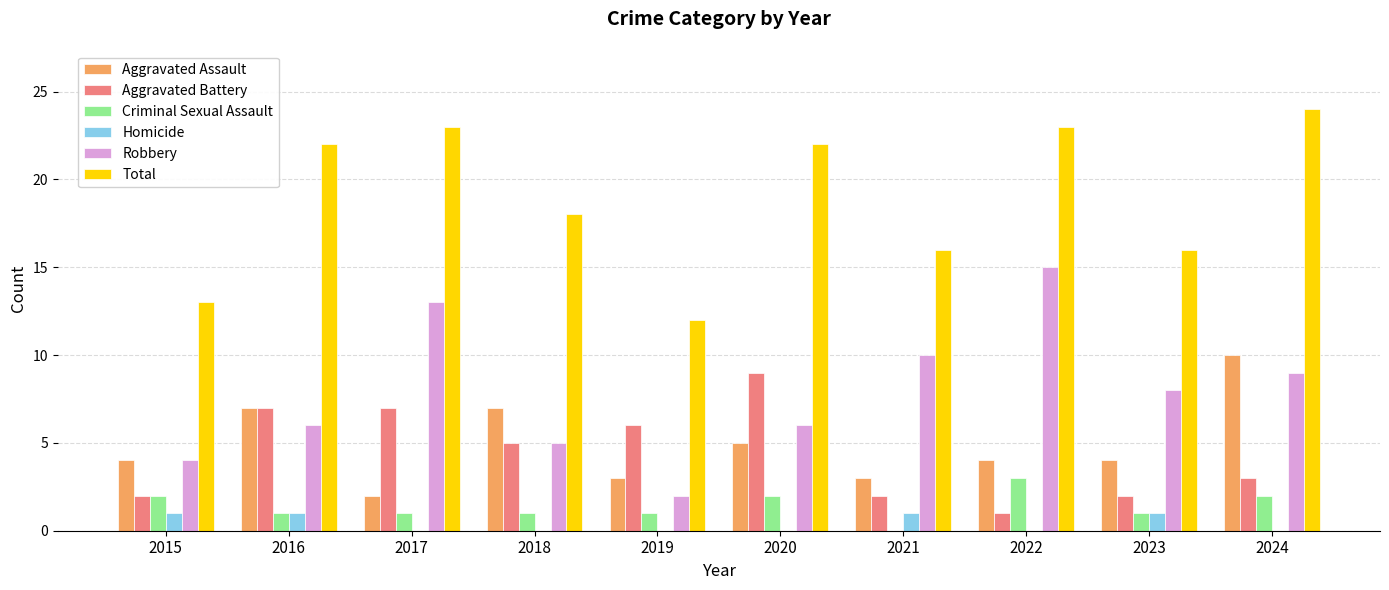

What is the sum of the Aggravated Assault values at 2021 and 2024?

13